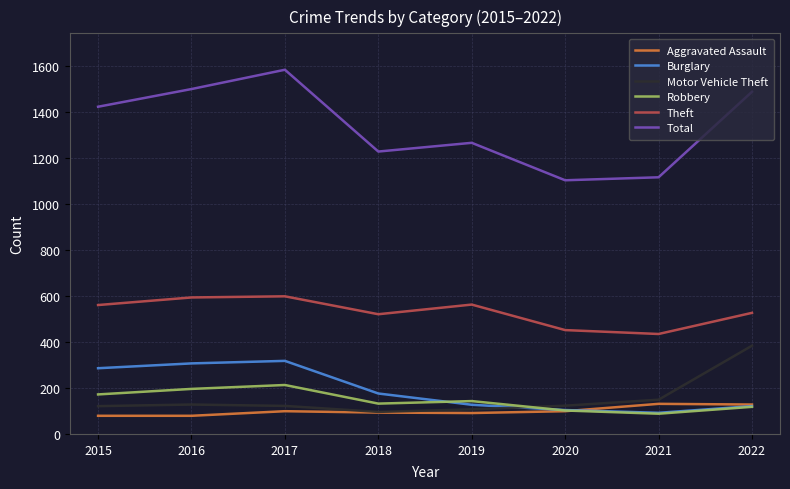

Is the value of Theft at 2018 greater than the value of Aggravated Assault at 2020?

Yes